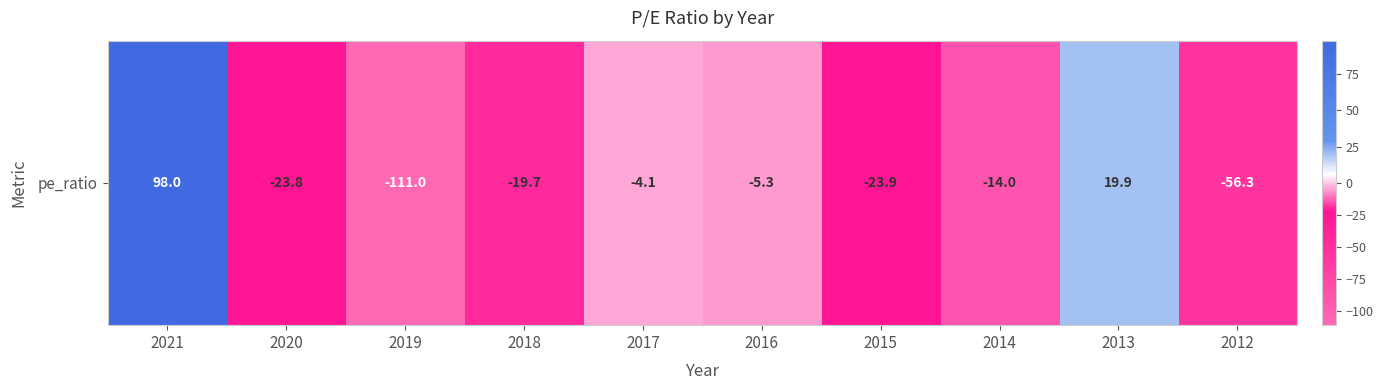

What is the sum of all values?

-140.2